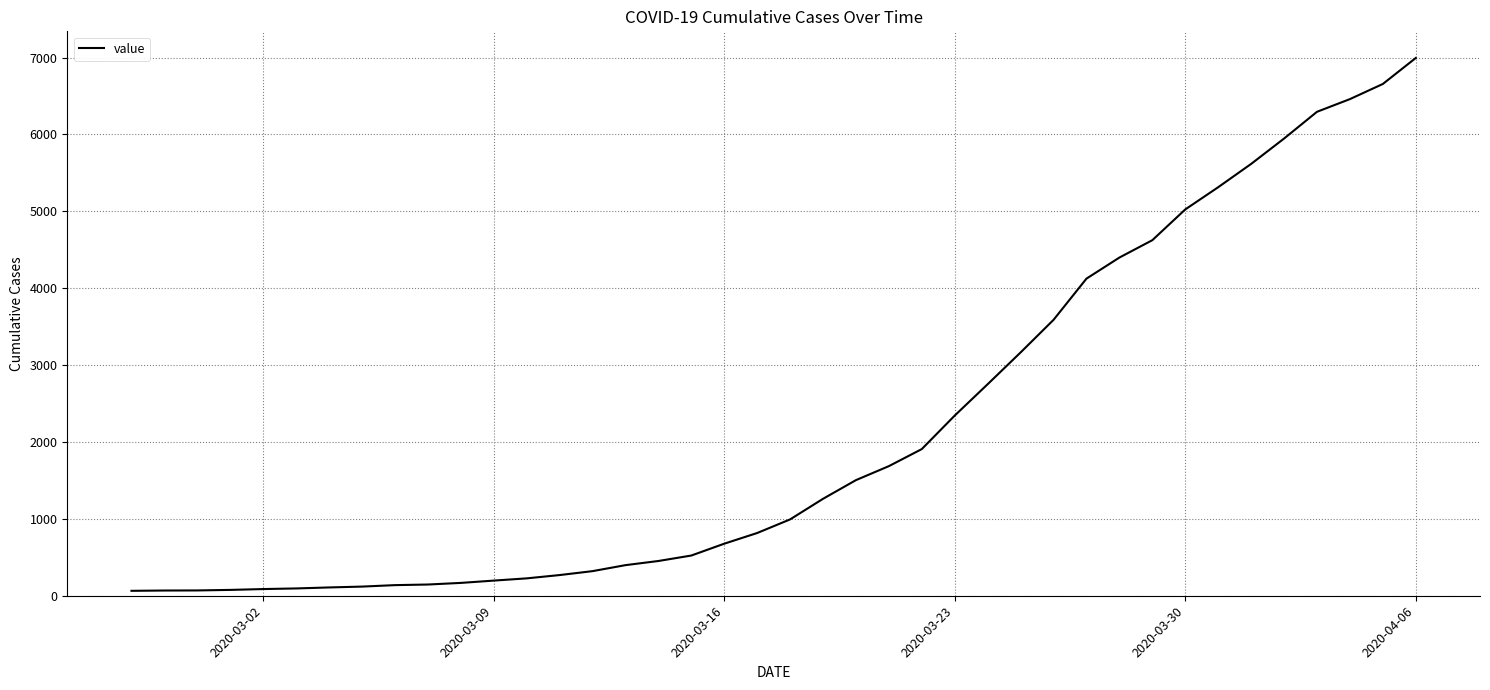

What is the difference between the maximum and minimum values?

6931